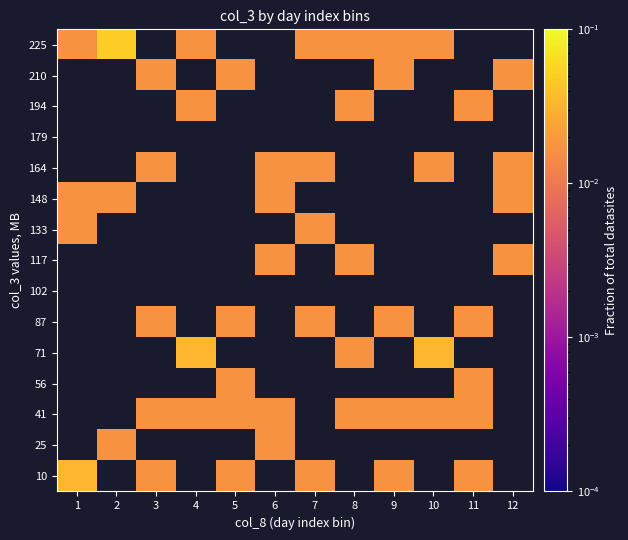

What is the greatest value displayed?

0.1